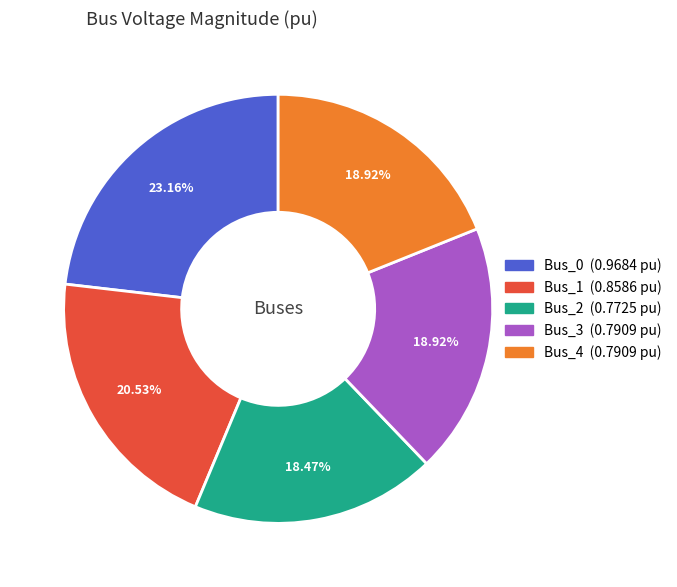

To the nearest percent, what is the average slice percentage?

20%